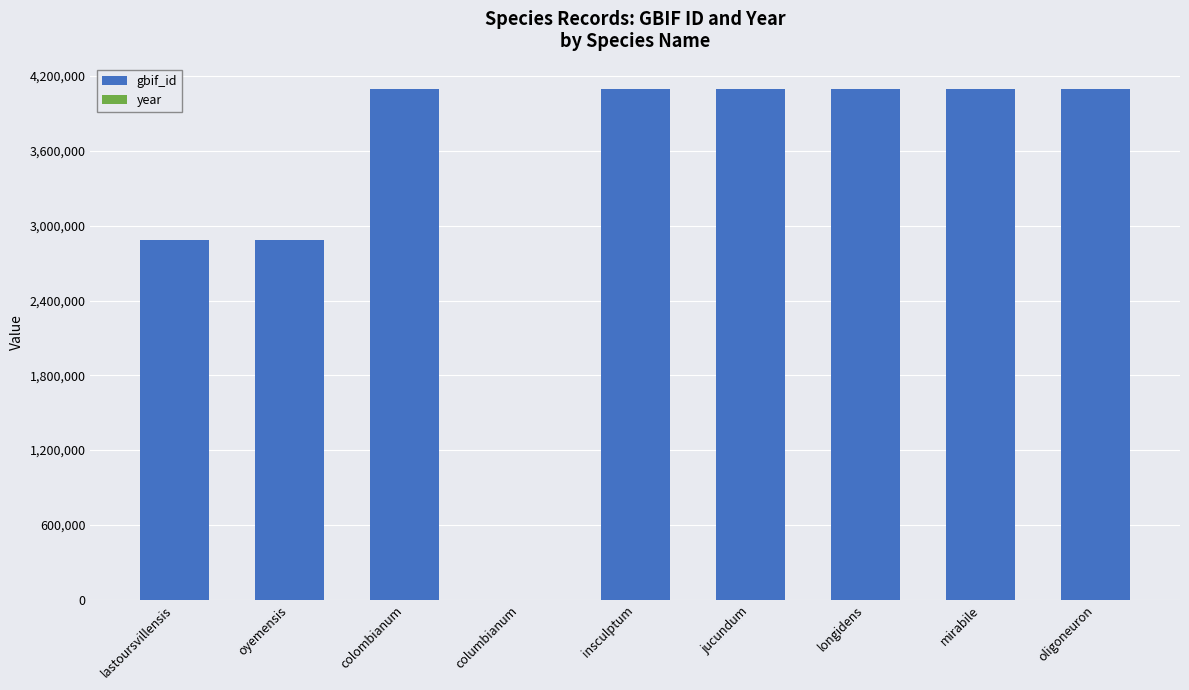

Does the chart contain stacked bars?

Yes